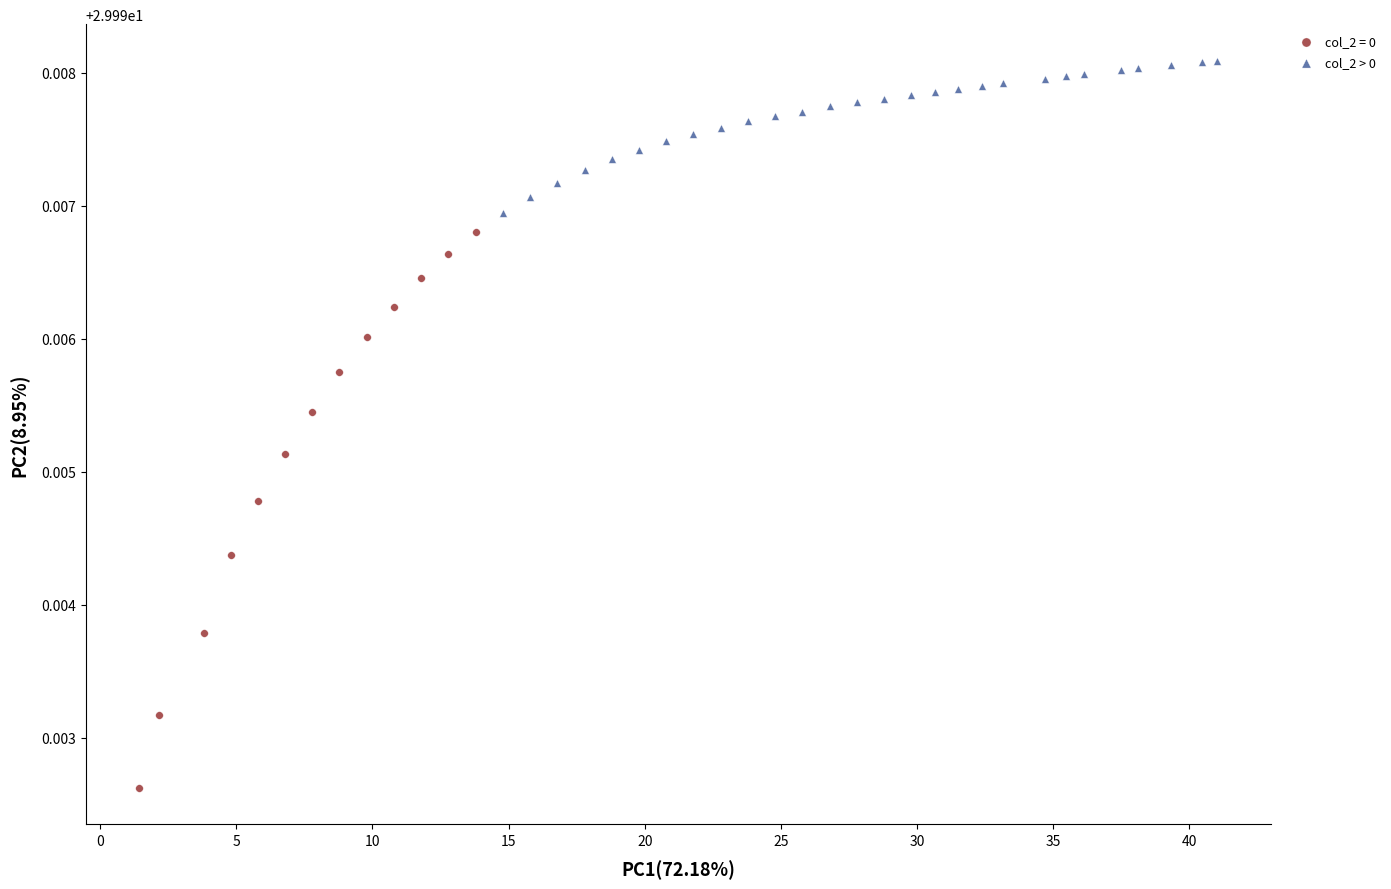

Which series has the widest spread of Y values?

col_2 = 0